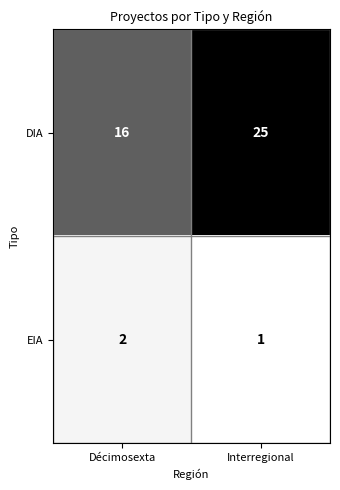

The EIA series shows 1 at Interregional. True or false?

True